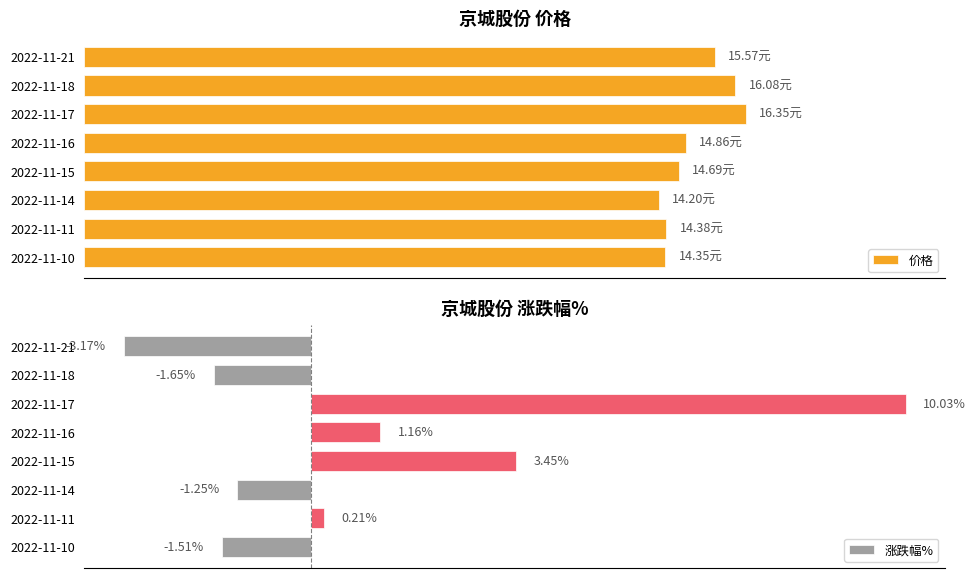

Which series has the widest spread of values?

涨跌幅%